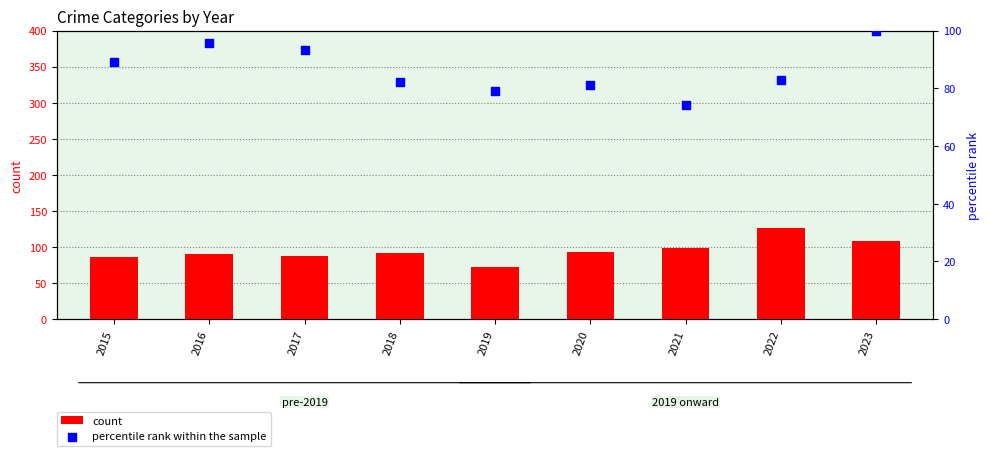

Which series has the largest Y range (max minus min)?

count